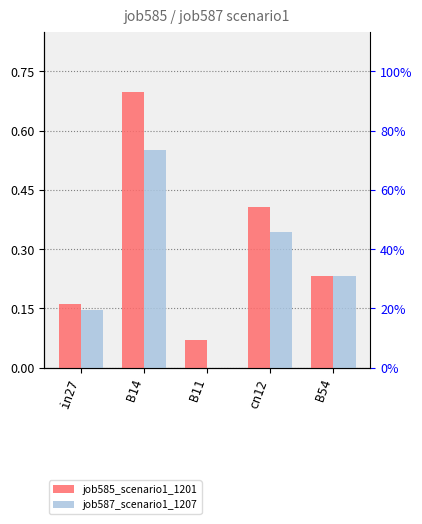

What is the difference between the second highest and second lowest values in the job585_scenario1_1201 series?

0.2